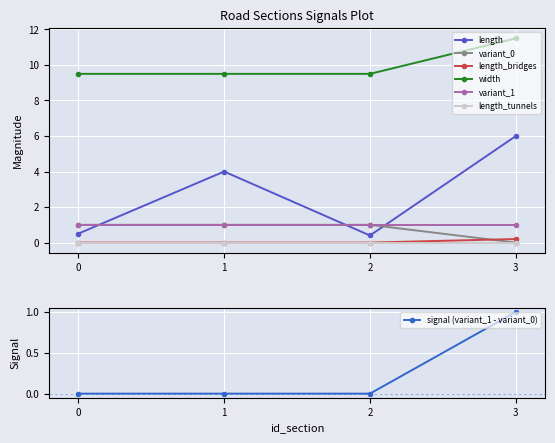

True or false: variant_1 and length_bridges intersect in this chart.

False